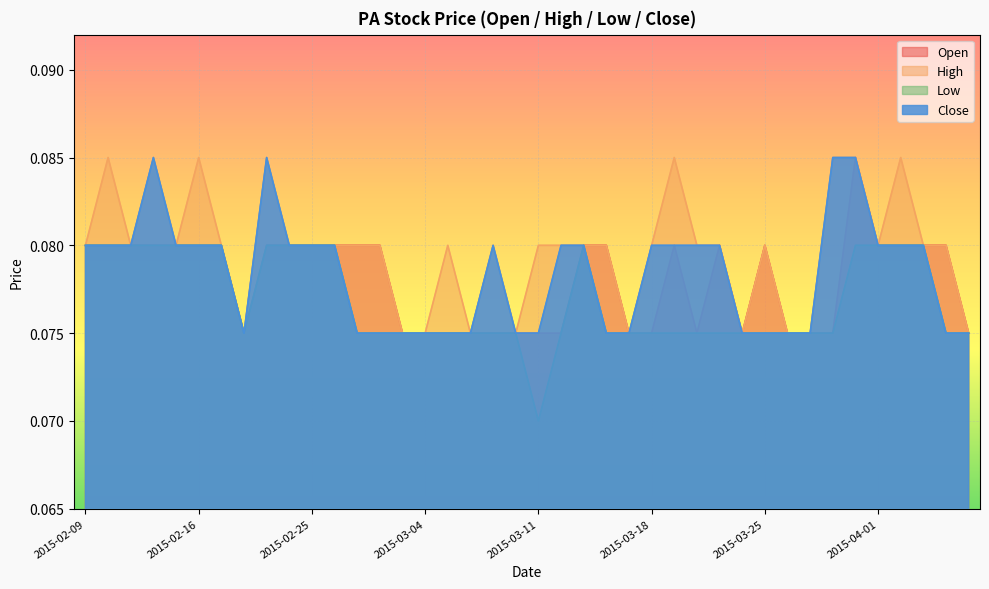

What is the highest value of the close series?

0.1